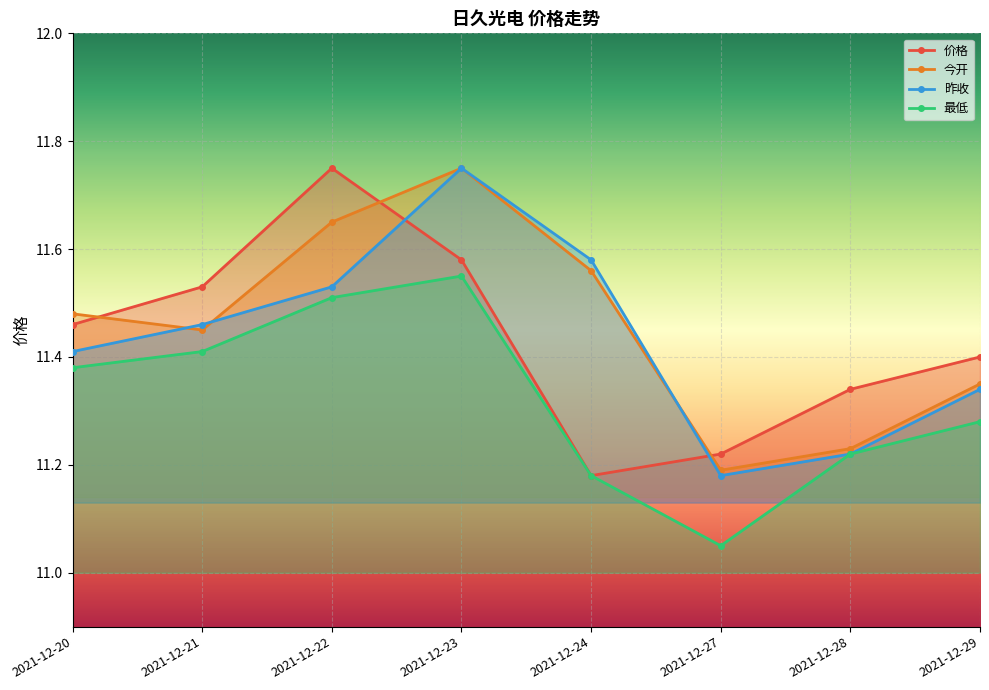

What is the average value of the 价格 series?

11.4